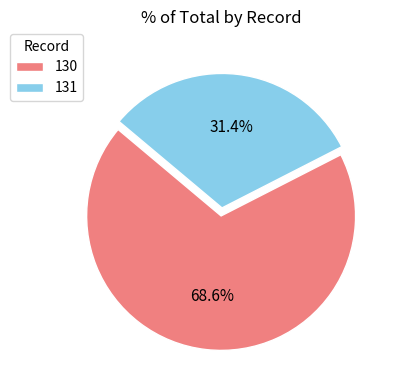

How many segments does this pie chart have?

2